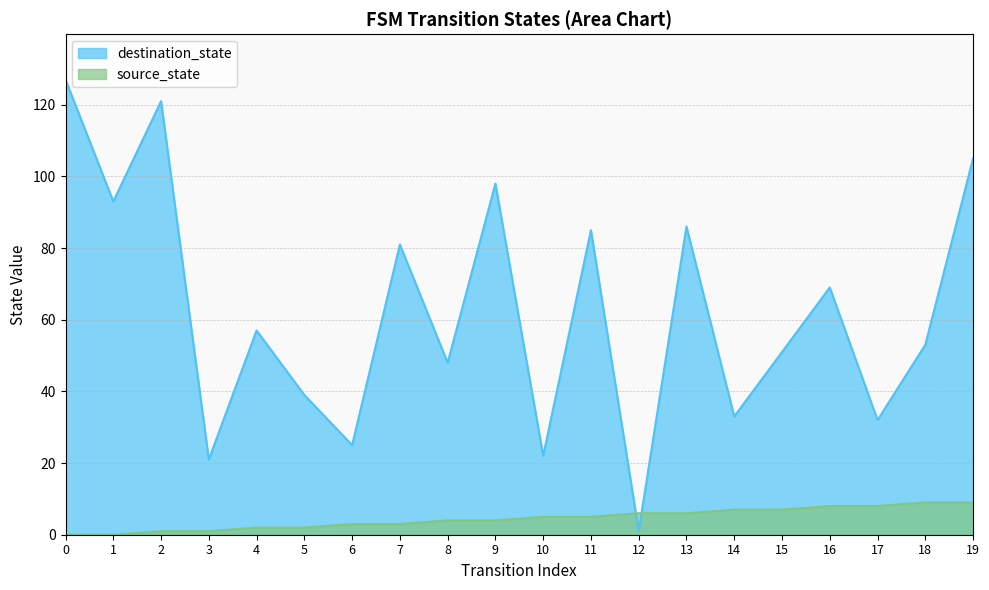

How many lines are shown in the chart?

2